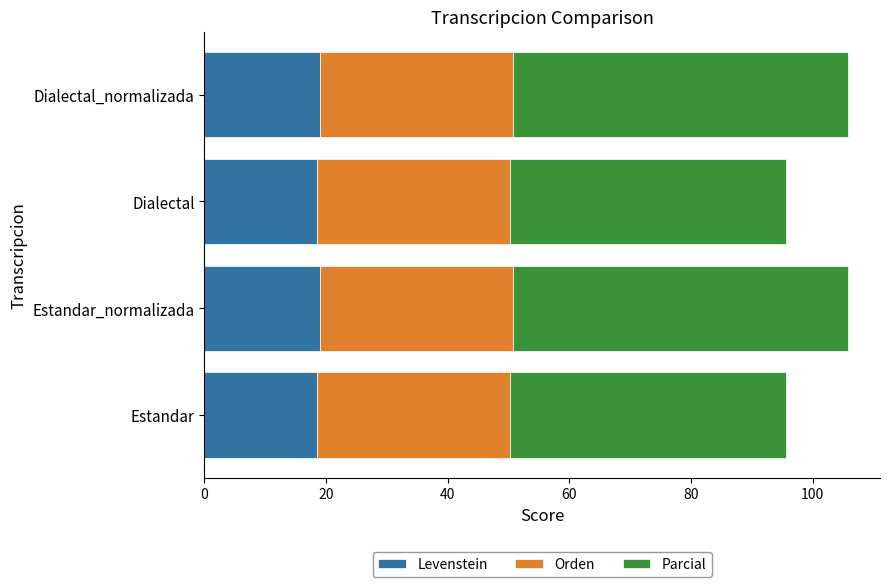

What is the highest value of the Levenstein series?

19.0